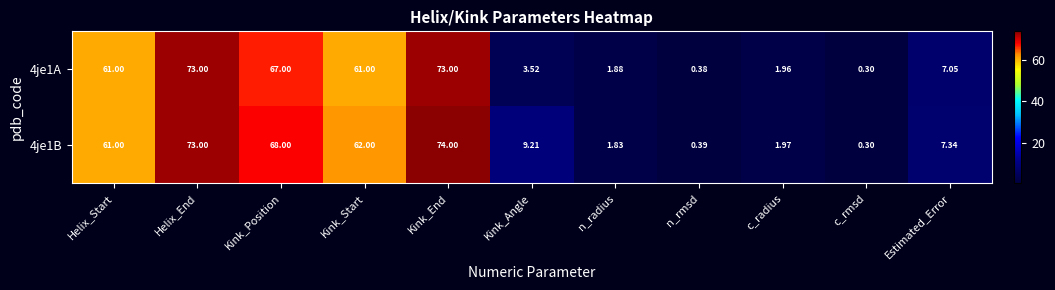

Rank the categories by 4je1B value from highest to lowest.

Kink_End, Helix_End, Kink_Position, Kink_Start, Helix_Start, Kink_Angle, Estimated_Error, c_radius, n_radius, n_rmsd, c_rmsd